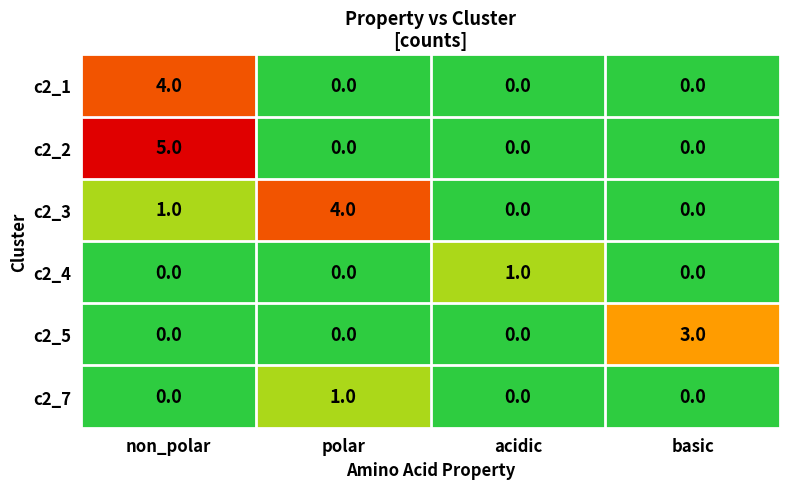

What is the spread (max minus min) of values at basic?

3